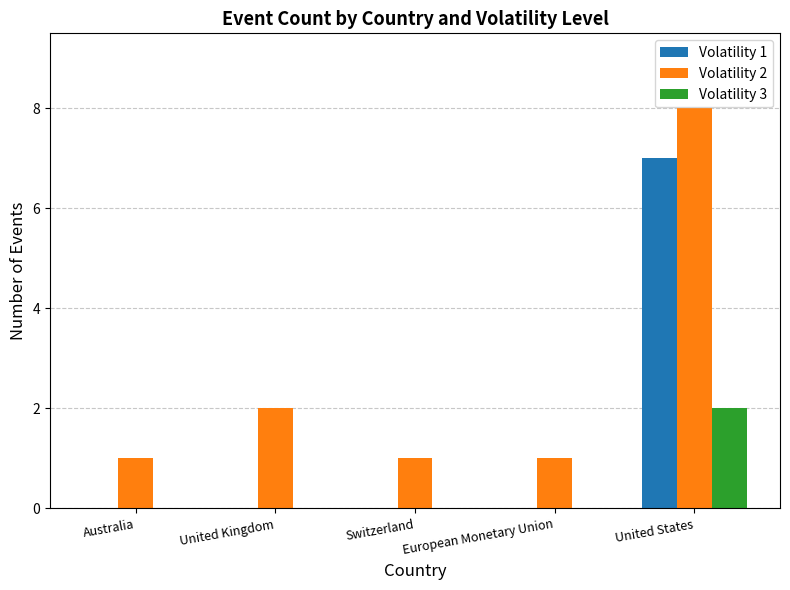

What is the greatest value displayed?

8